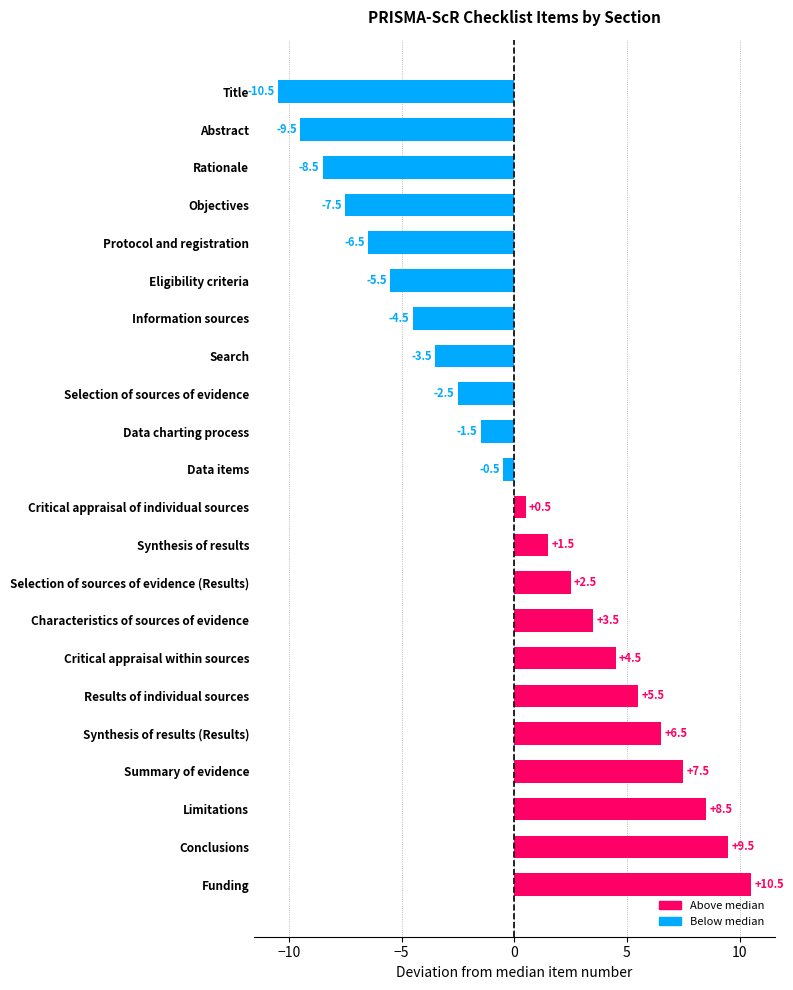

Count the number of data series in this chart.

1